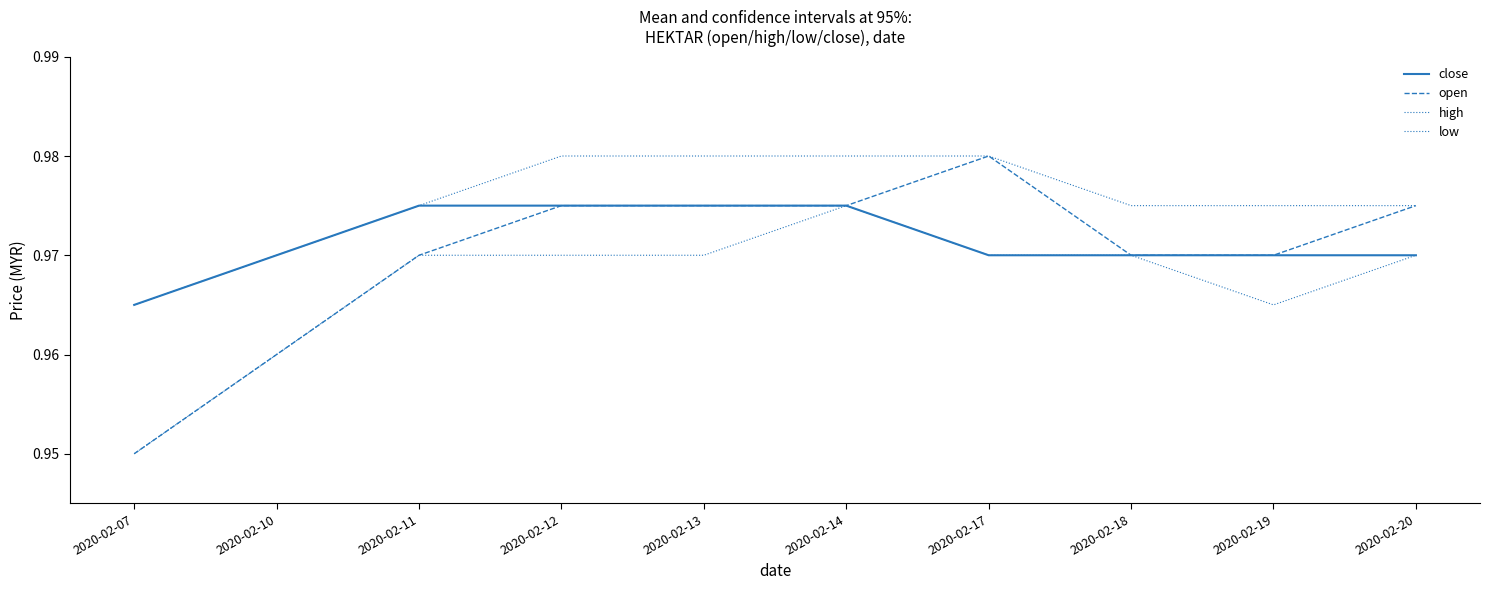

Does the chart have visible grid lines?

No